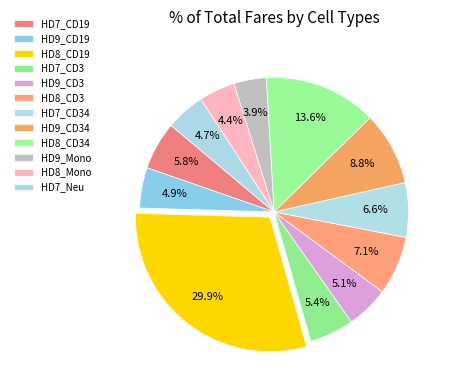

Is there any slice that represents more than half of the pie?

No